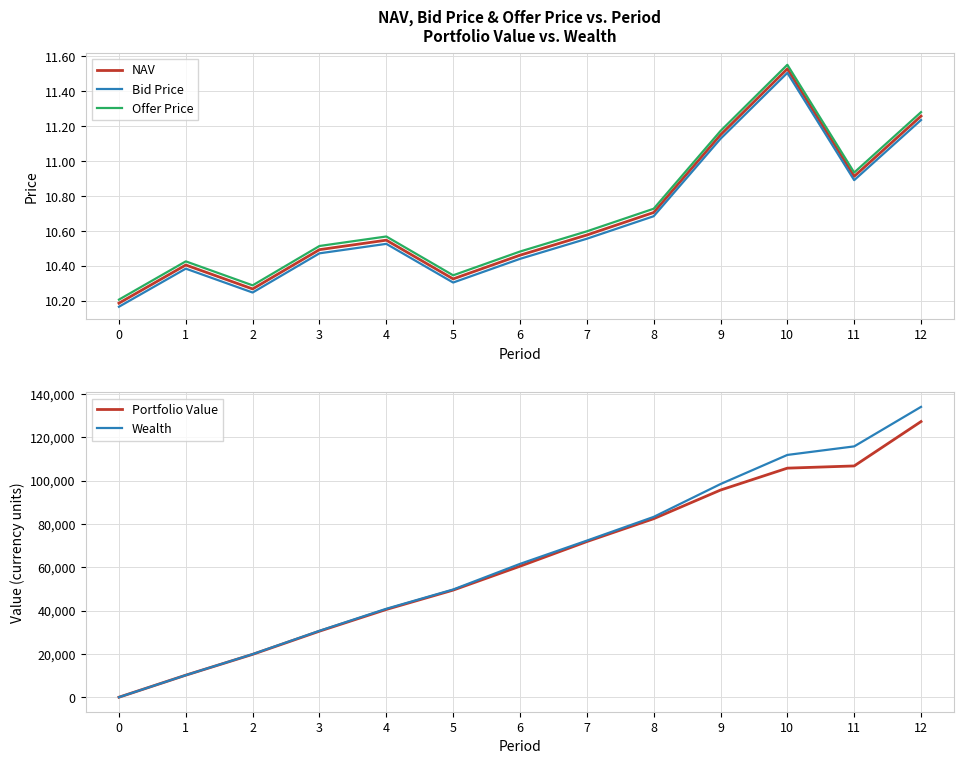

What is the value of the Offer Price point at the 5th from the left?

10.6